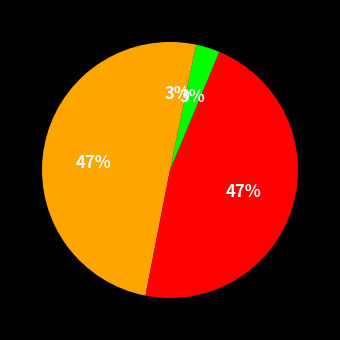

Is there a majority slice in this chart?

No